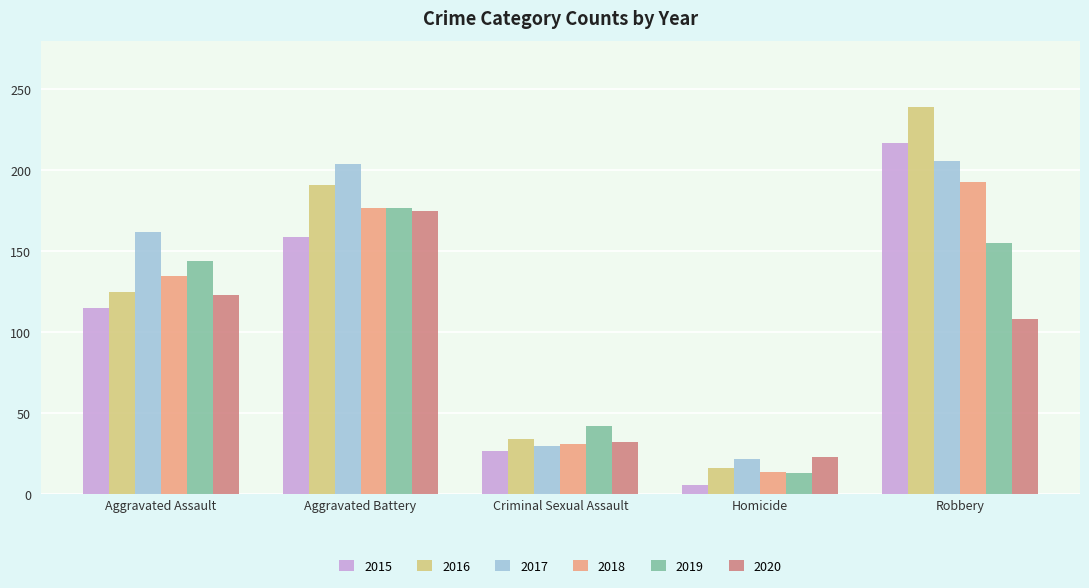

Reading right to left, transcribe all the data shown in this chart.

2015: 217	6	27	159	115
2016: 239	16	34	191	125
2017: 206	22	30	204	162
2018: 193	14	31	177	135
2019: 155	13	42	177	144
2020: 108	23	32	175	123